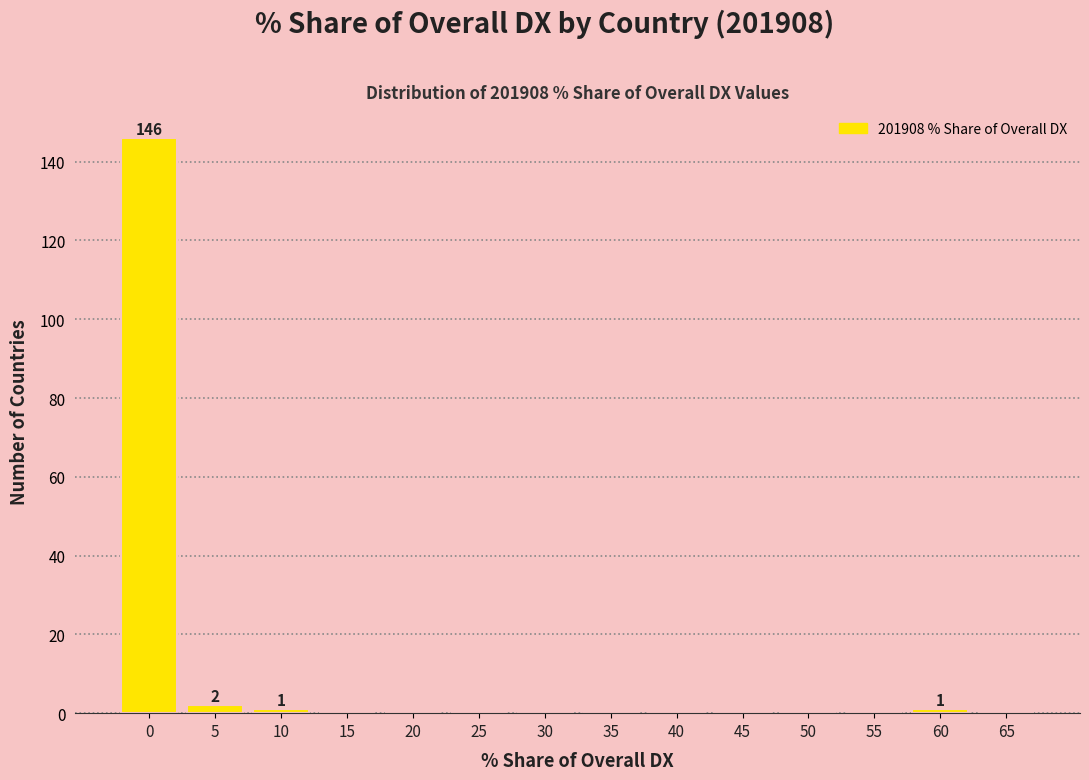

Reading right to left, list all the values displayed in this chart.

65=0	60=1	55=0	50=0	45=0	40=0	35=0	30=0	25=0	20=0	15=0	10=1	5=2	0=146